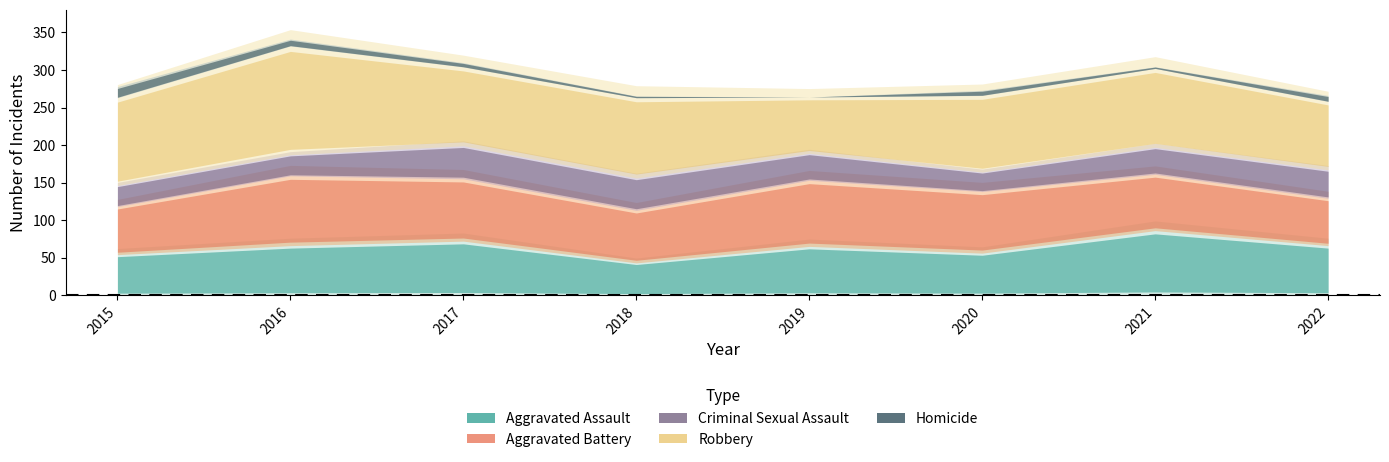

How many interior local peaks does the Robbery series have?

3